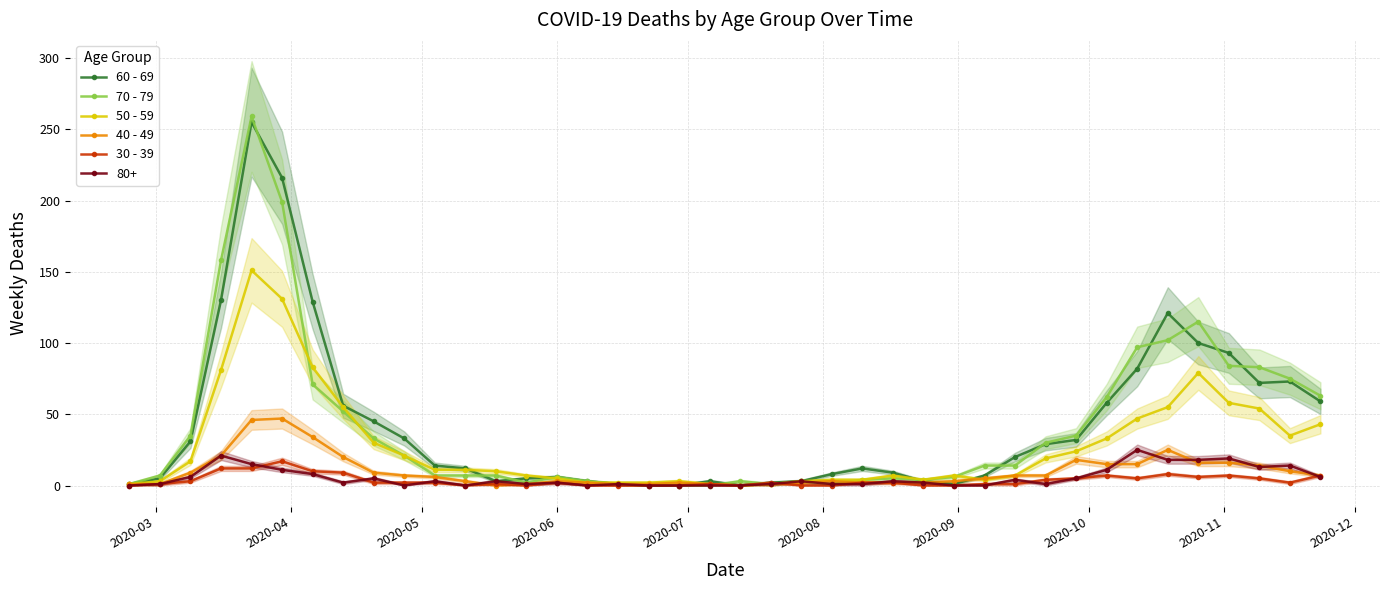

True or false: 40 - 49 has more than 1 points higher than both neighbors.

True